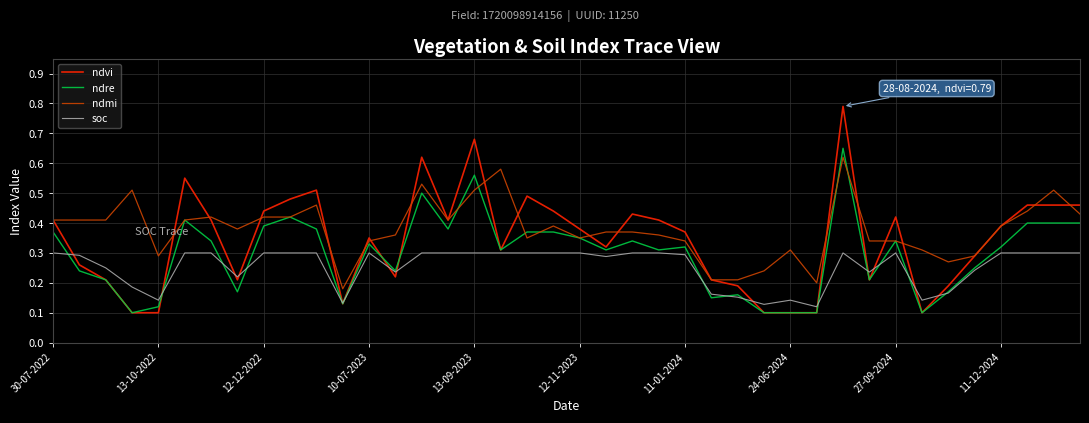

Does the chart display data point markers on the line(s)?

No